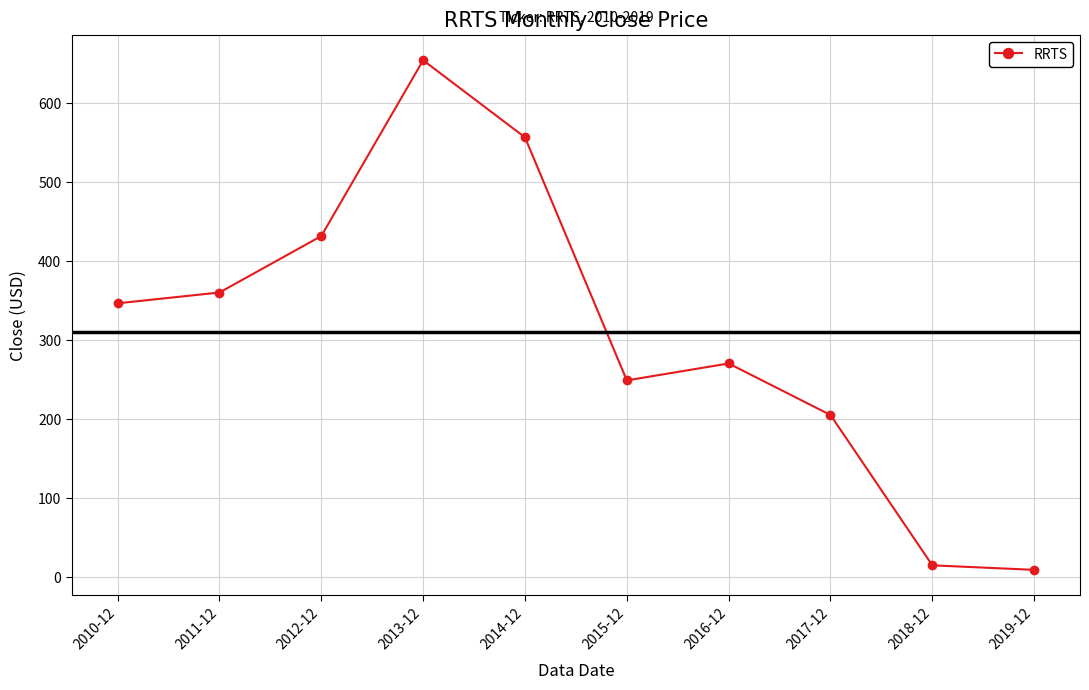

How many data points does each series have?

10